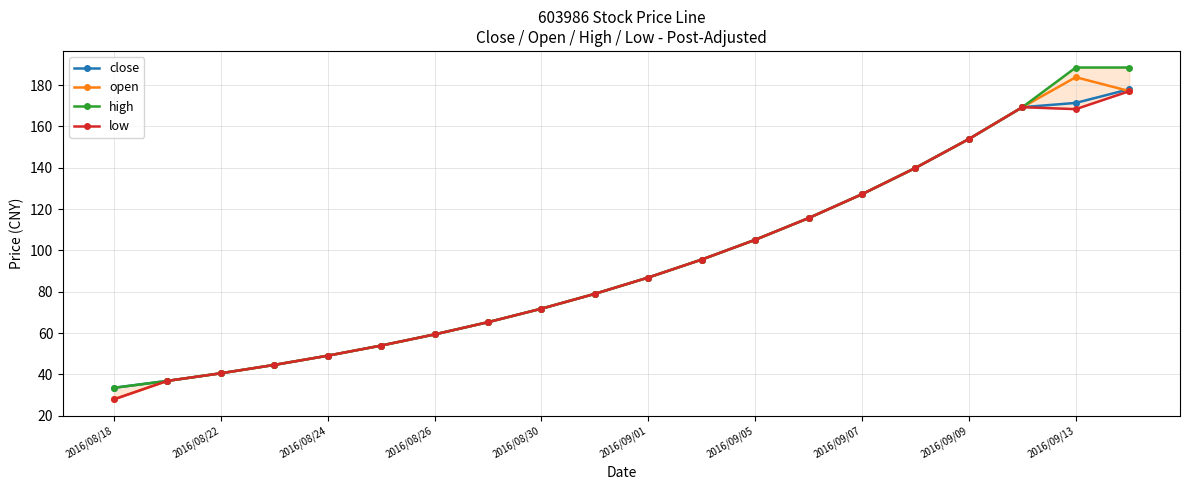

List the series in order of their peak value, highest first.

high, open, close, low